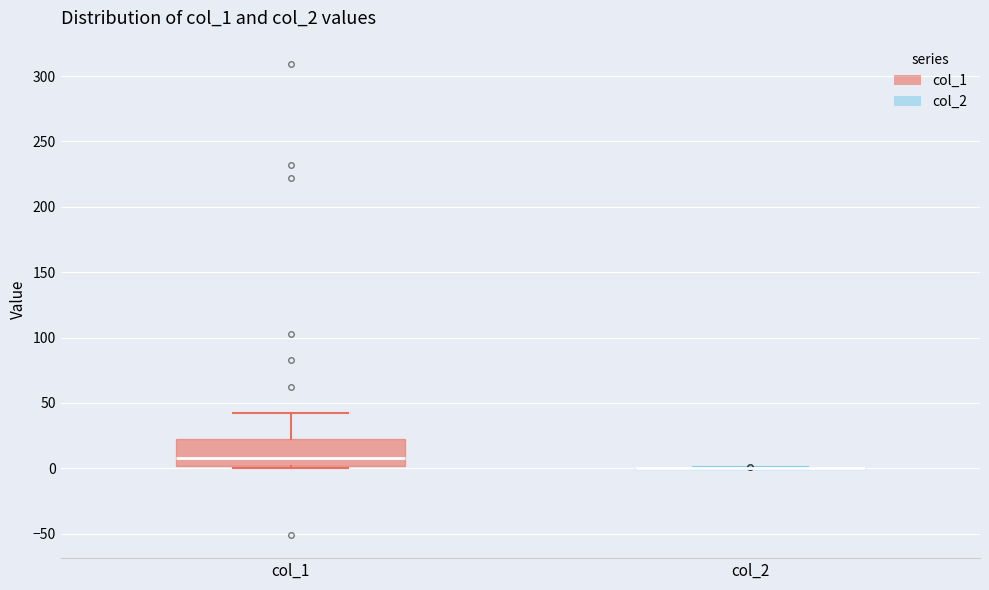

Reading left to right, transcribe this box plot: for each box, give where its median line is, the range the box spans, and where its two whiskers end, as read against the y-axis. The values are not printed on the chart, so give them approximately, as read against the axis.

col_1: median 10, box 0 to 25, whiskers 0 (just below the box's lower edge) to 40
col_2: box collapsed to a line at 0, whiskers 0 to 0